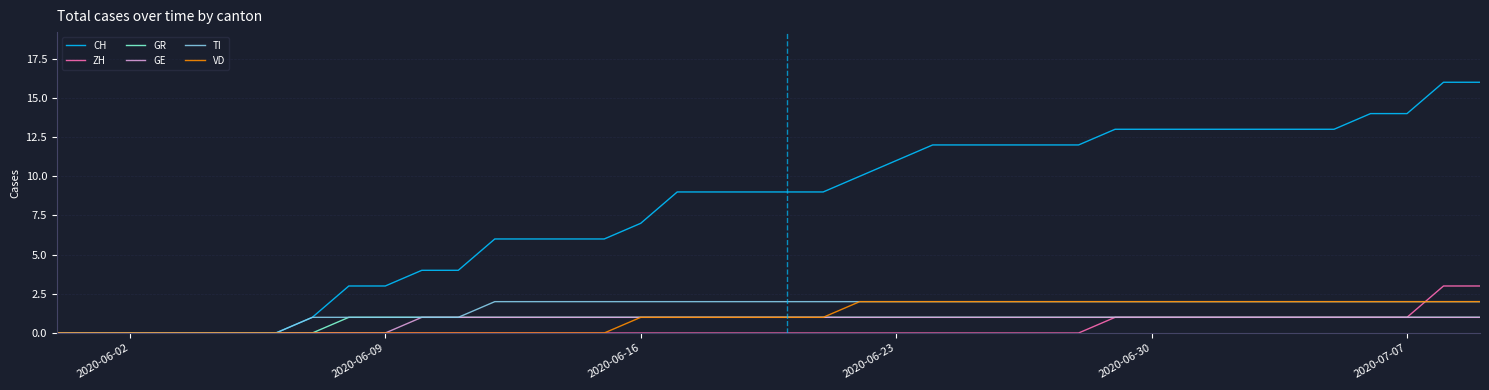

Which series has the largest total across all categories?

CH